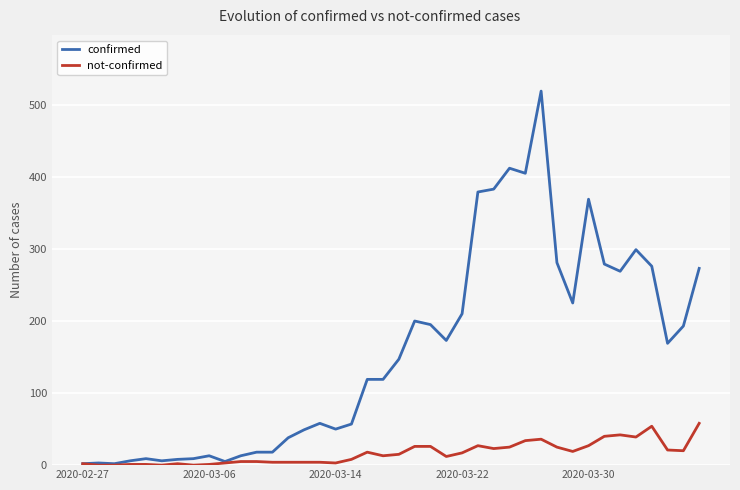

Count the number of data series in this chart.

2